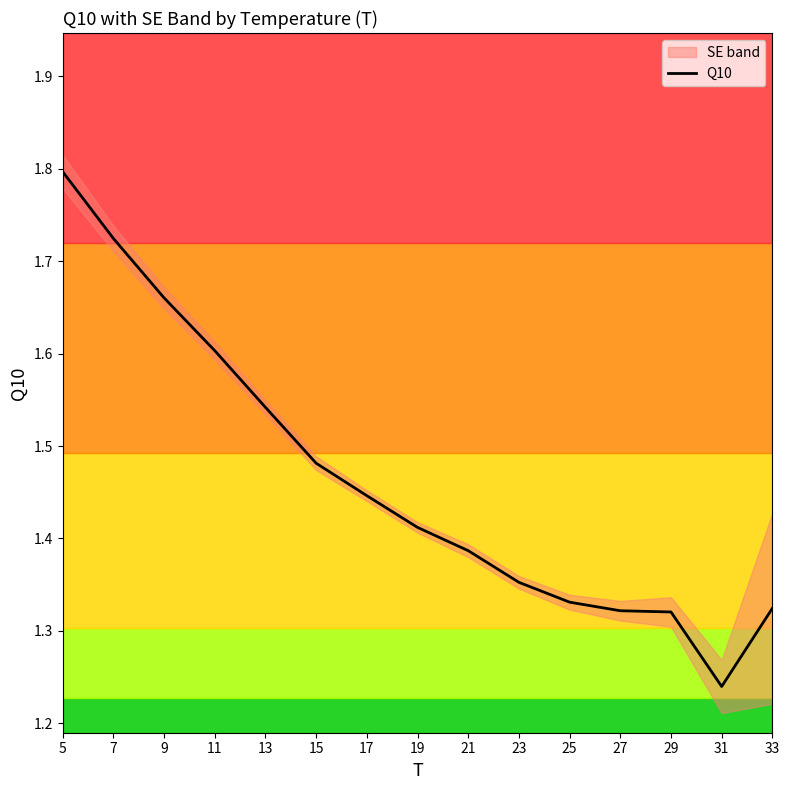

Which has a higher value, 21 or 7?

7